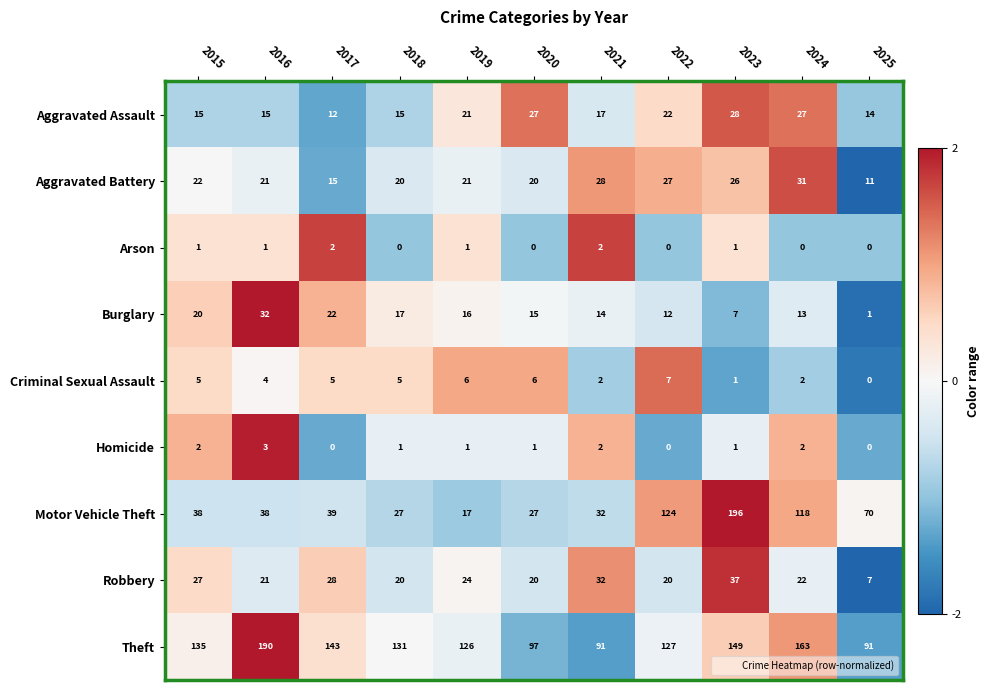

The value of Aggravated Battery at 2021 is 41. True or false?

False